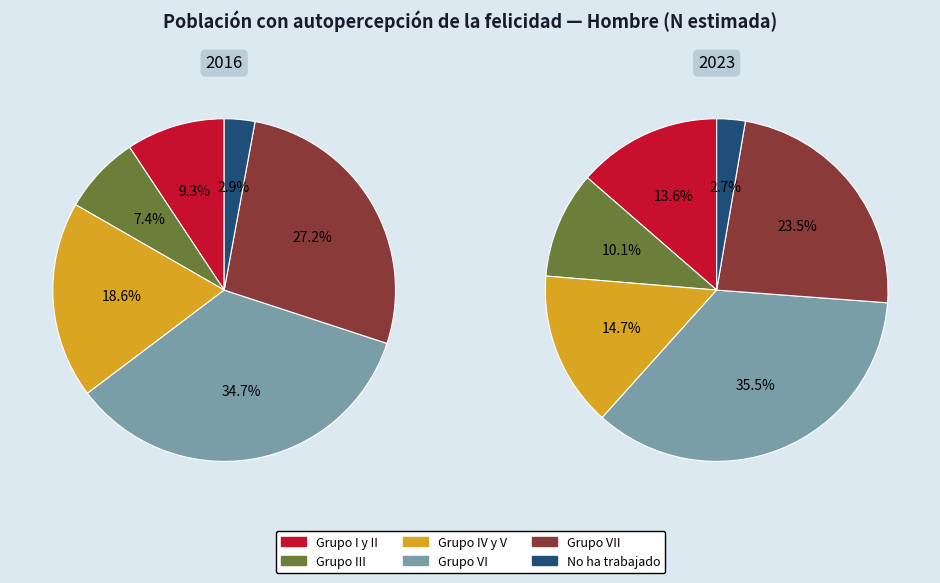

Which category has the smallest portion of the pie?

No ha trabajado